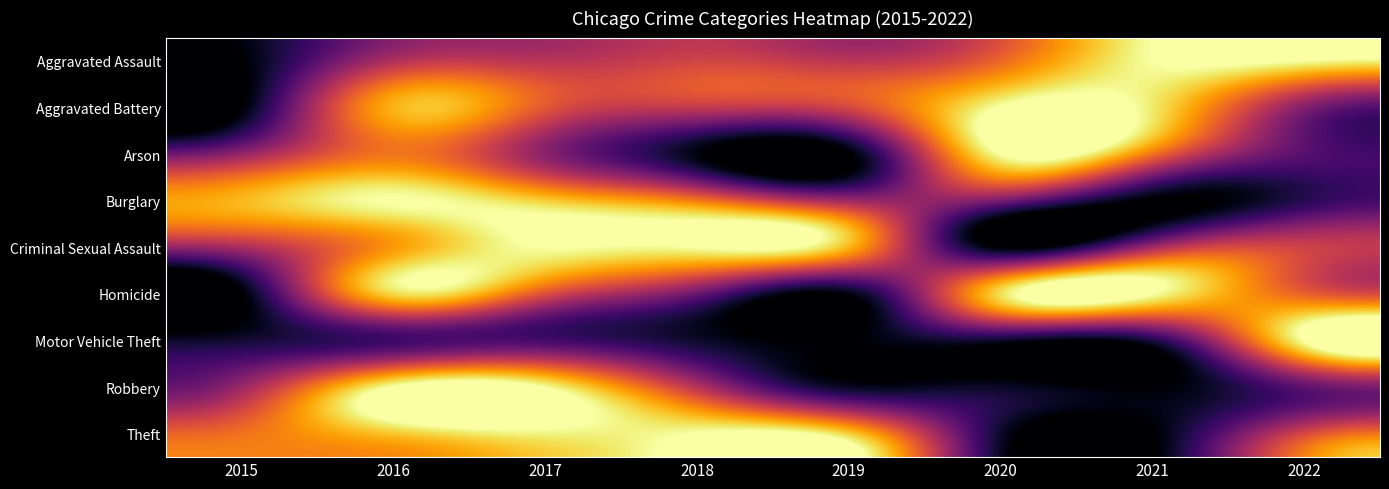

What is the spread (max minus min) of values at 2018?

1.0